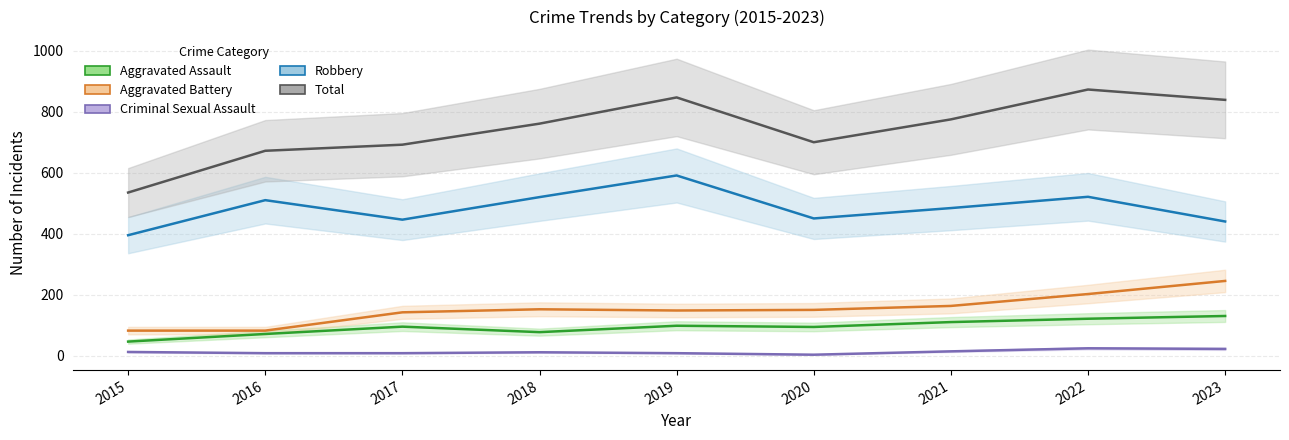

What is the approximate value of Criminal Sexual Assault at 2022, to the nearest 10?

20